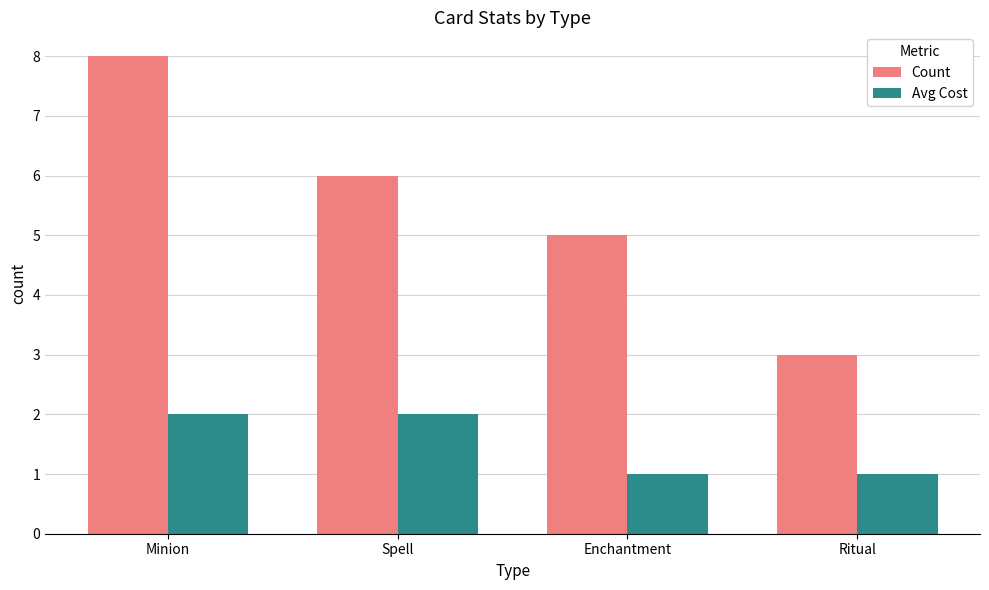

What is the label of the 1st bar from the left?

Minion